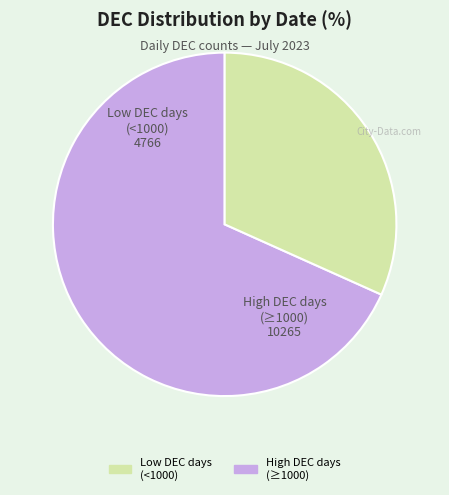

Does any single category account for the majority?

Yes